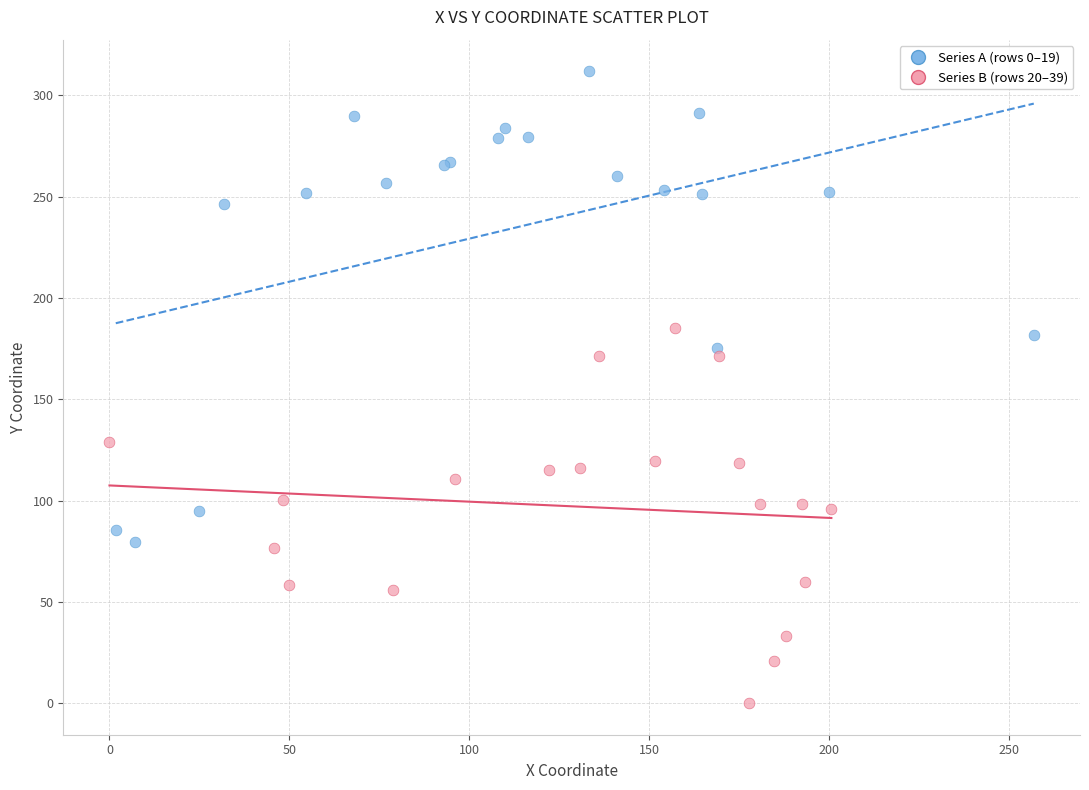

Which series contains the highest Y value?

Series A (rows 0–19)